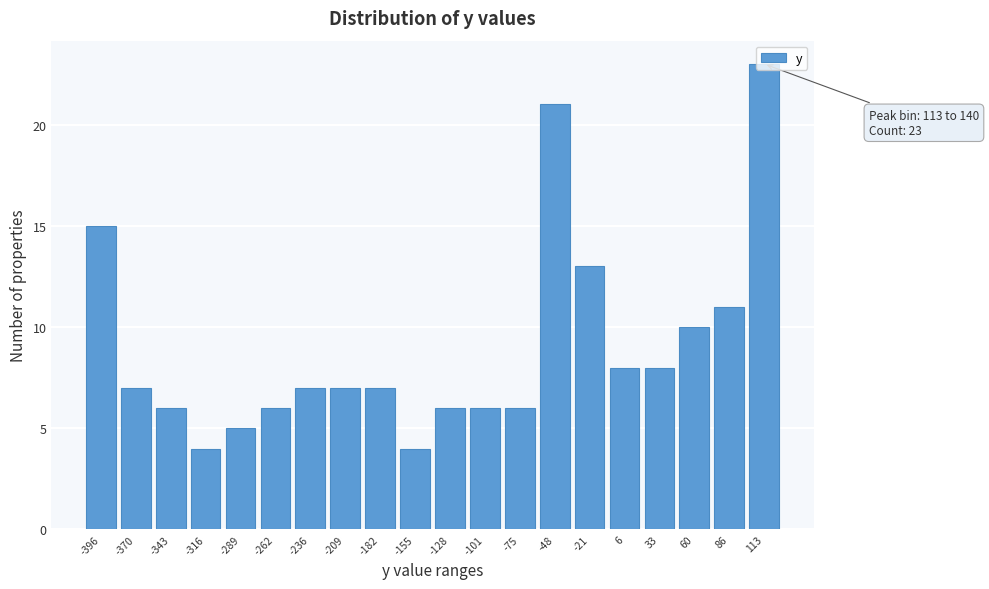

The value at -289 is 3. True or false?

False